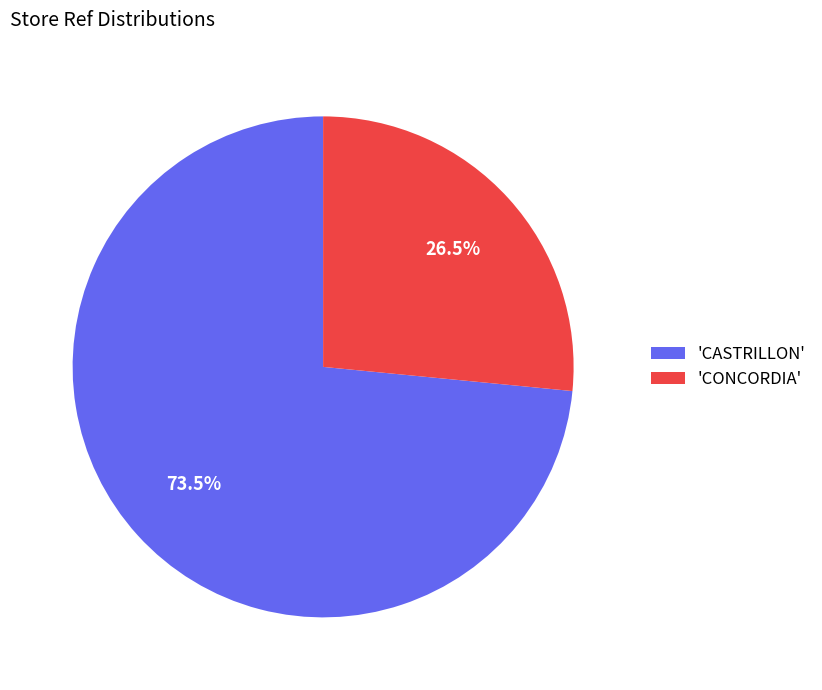

Is 'CASTRILLON' the majority of the pie?

Yes